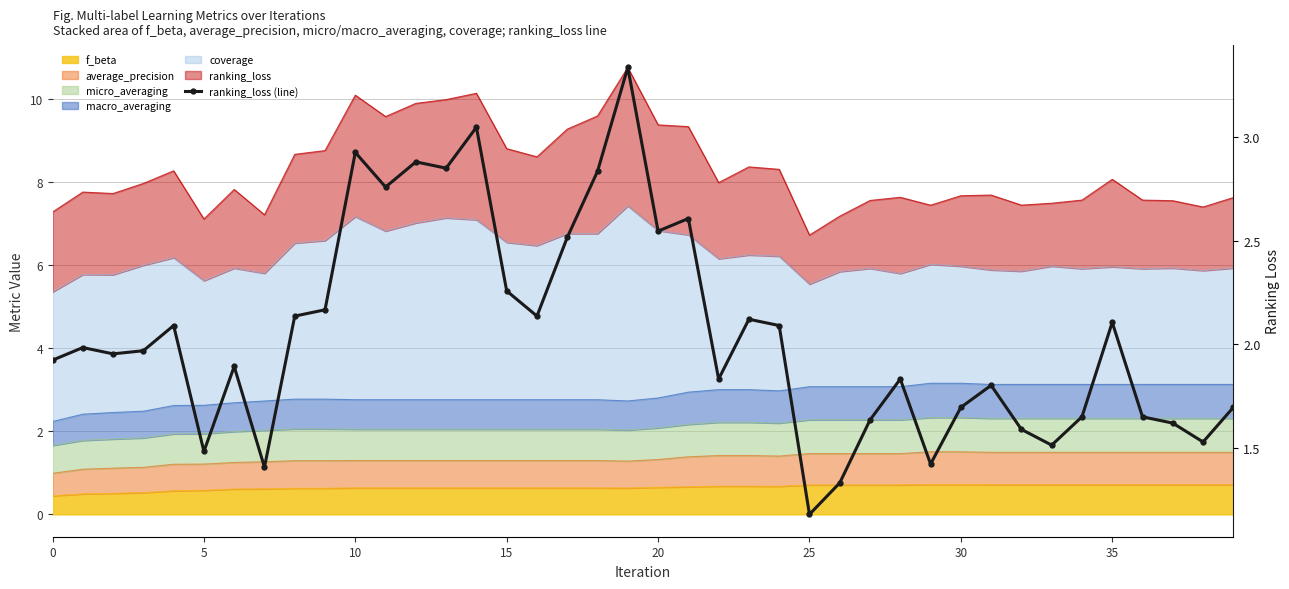

True or false: there are more than 2 points higher than both neighbors.

True